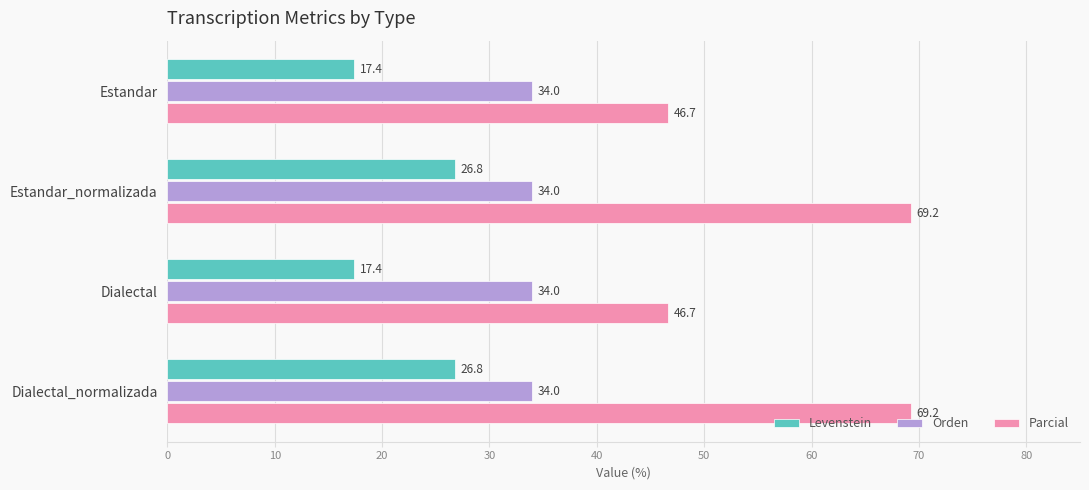

Is the value of Levenstein at Dialectal_normalizada greater than the value of Orden at Dialectal_normalizada?

No